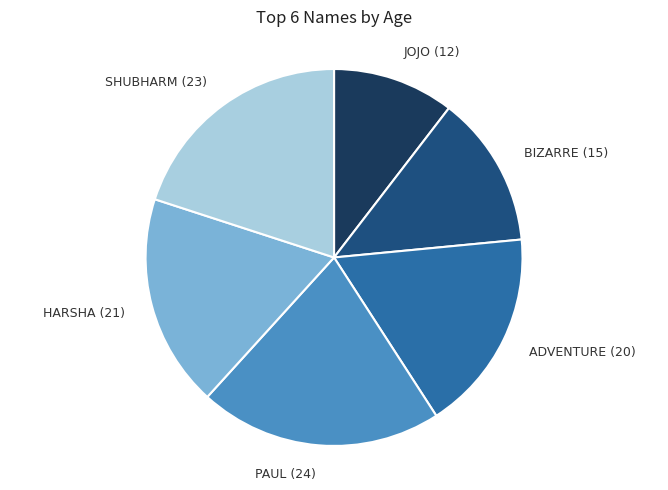

What is the ratio of the value at SHUBHARM (23) to the value at PAUL (24)?

1.0